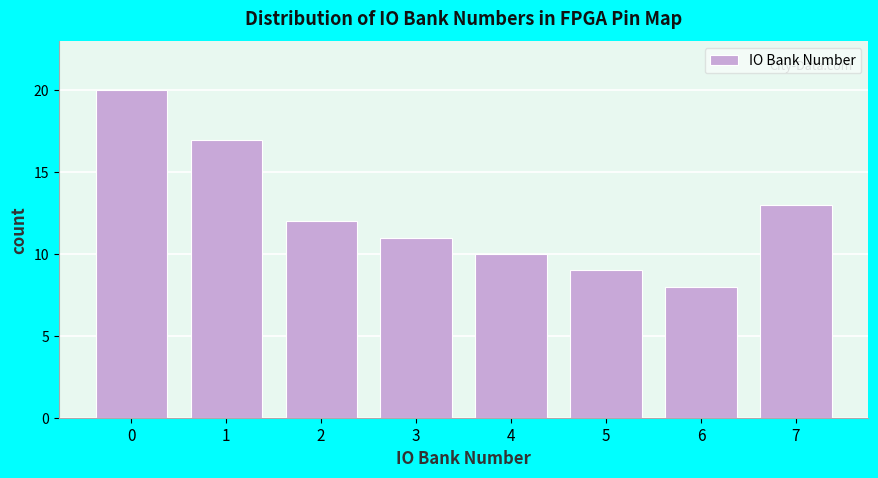

Reading left to right, list all the values displayed in this chart.

20	17	12	11	10	9	8	13